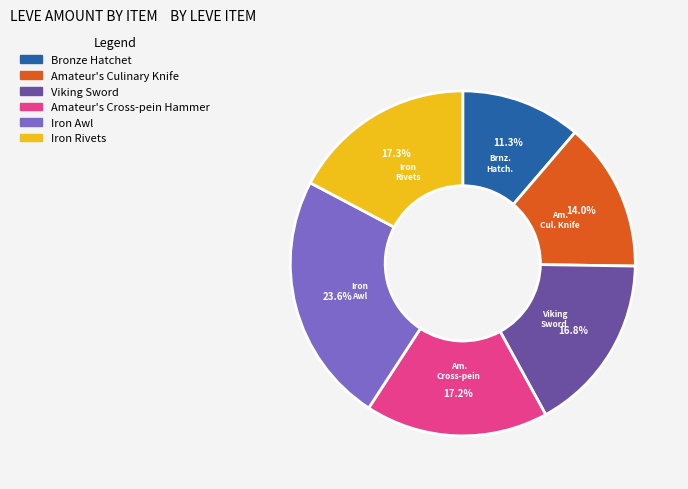

To the nearest percent, what is the average slice percentage?

17%